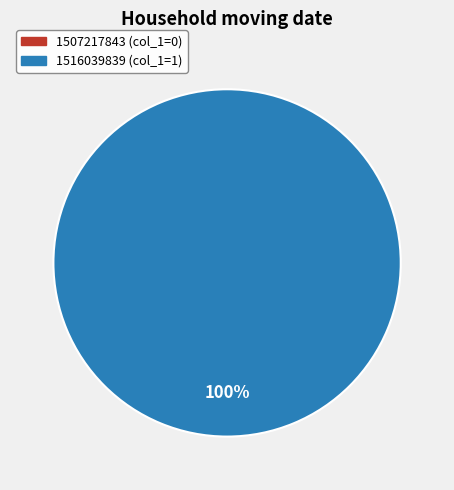

Is there a majority slice in this chart?

Yes